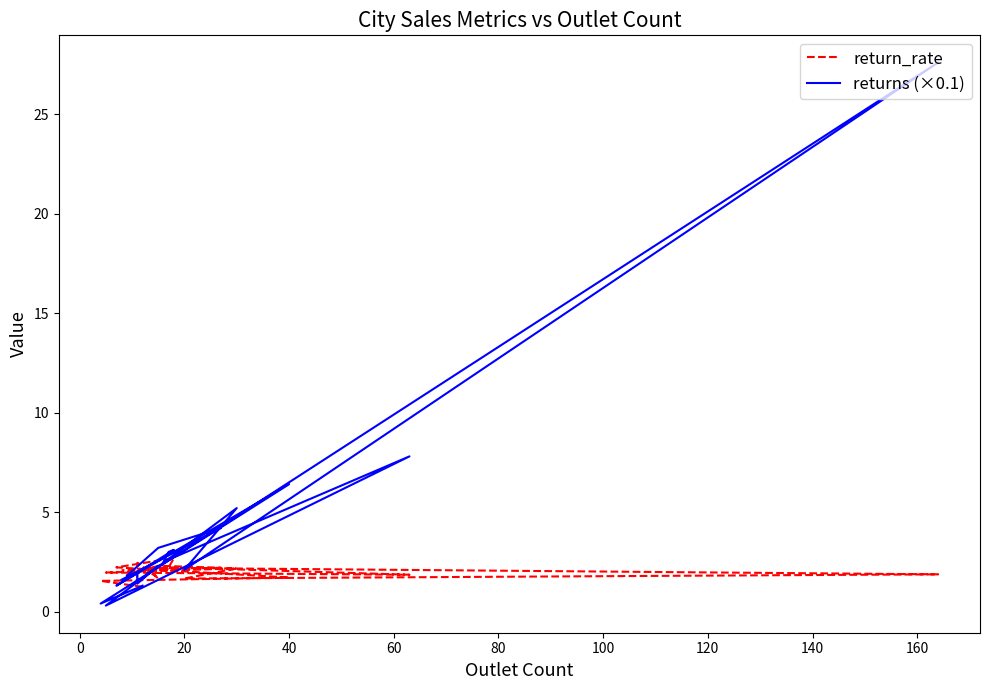

At 160, list the series in order from largest to smallest.

returns (×0.1), return_rate